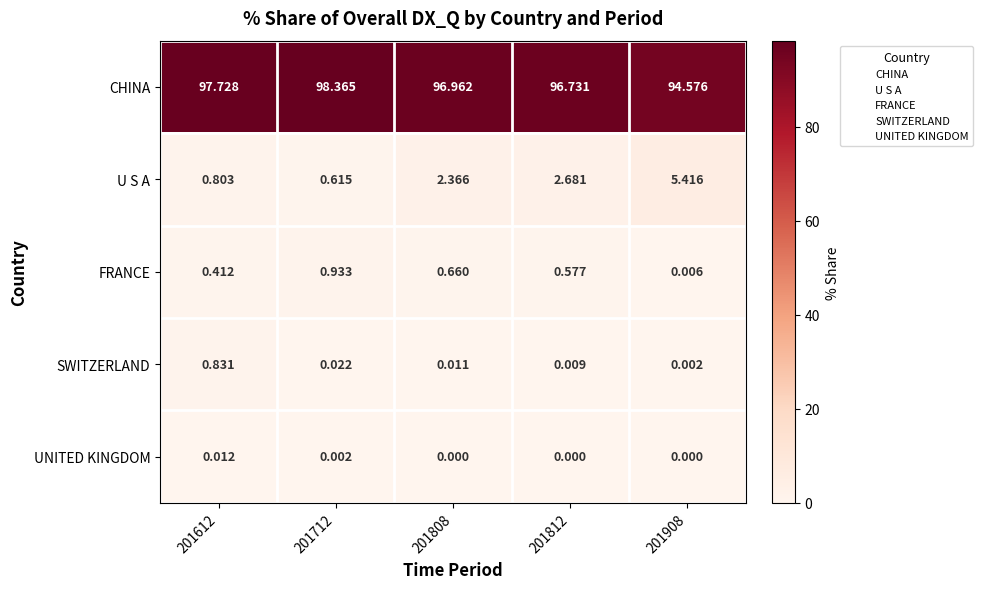

At how many categories does at least one series exceed 67?

5